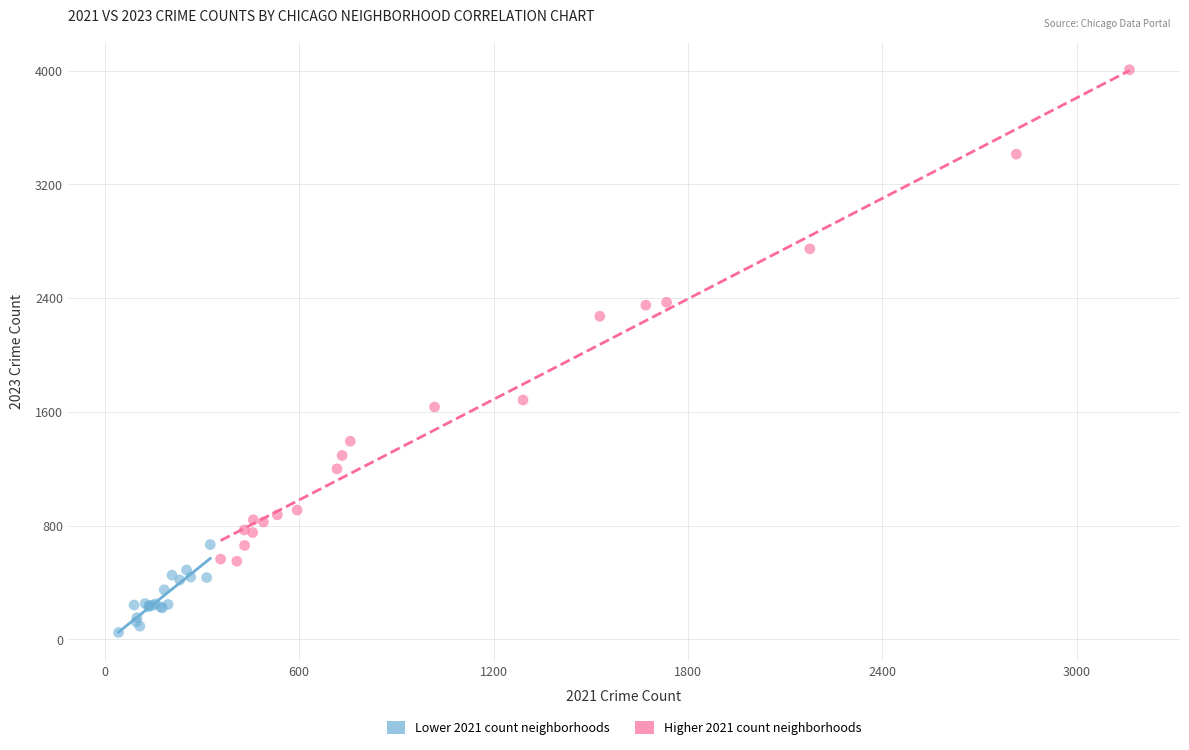

Which series has the widest spread of Y values?

Higher 2021 count neighborhoods